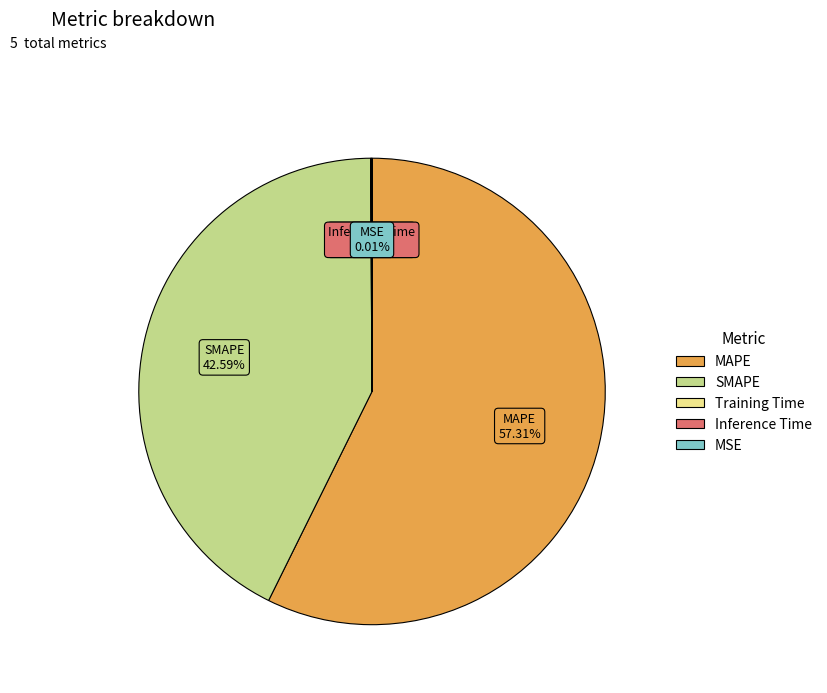

Which category has the biggest portion of the pie?

MAPE